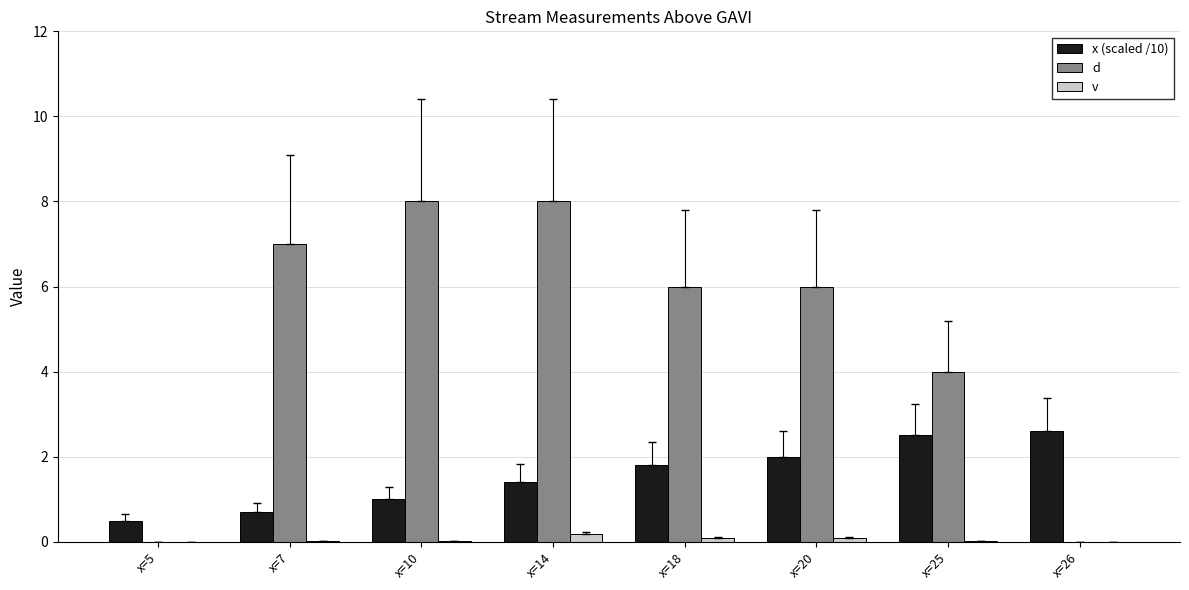

How many series are shown in this chart?

3